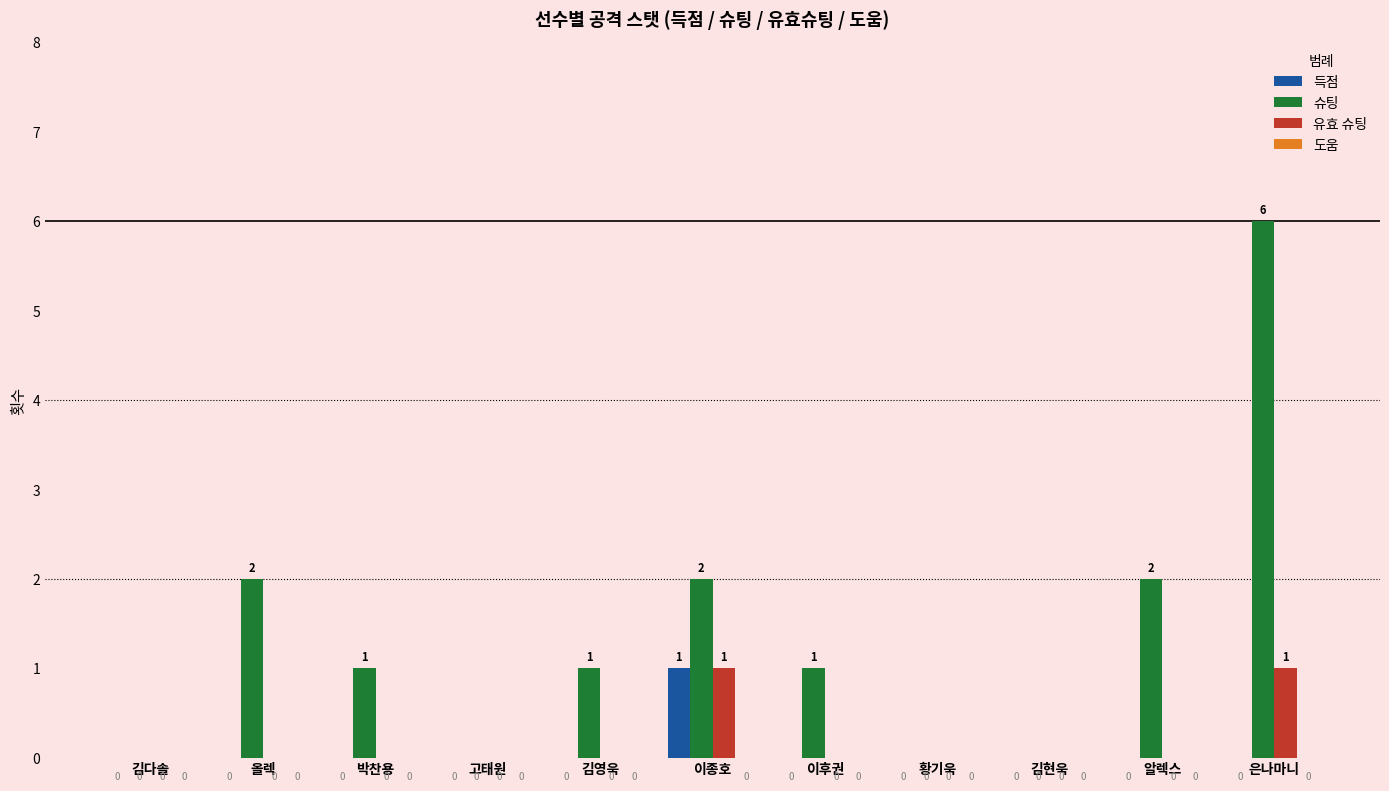

Reading left to right, list all the values displayed in this chart.

득점: 김다솔=0	올렉=0	박찬용=0	고태원=0	김영욱=0	이종호=1	이후권=0	황기욱=0	김현욱=0	알렉스=0	은나마니=0
슈팅: 김다솔=0	올렉=2	박찬용=1	고태원=0	김영욱=1	이종호=2	이후권=1	황기욱=0	김현욱=0	알렉스=2	은나마니=6
유효 슈팅: 김다솔=0	올렉=0	박찬용=0	고태원=0	김영욱=0	이종호=1	이후권=0	황기욱=0	김현욱=0	알렉스=0	은나마니=1